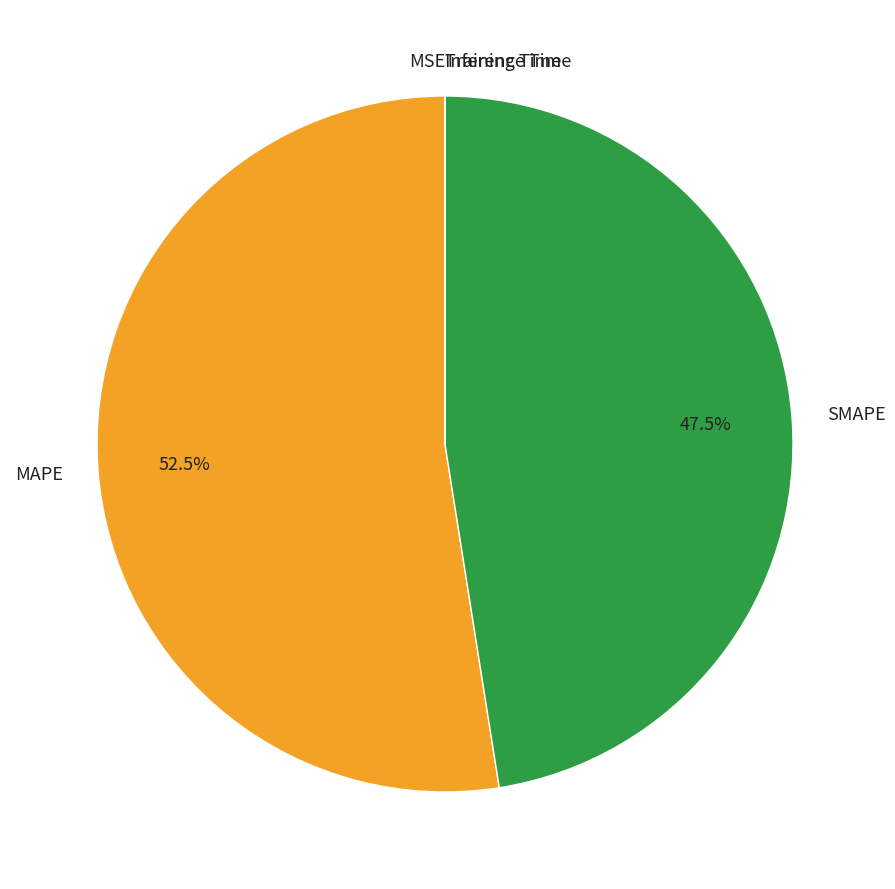

Which category has the biggest portion of the pie?

MAPE